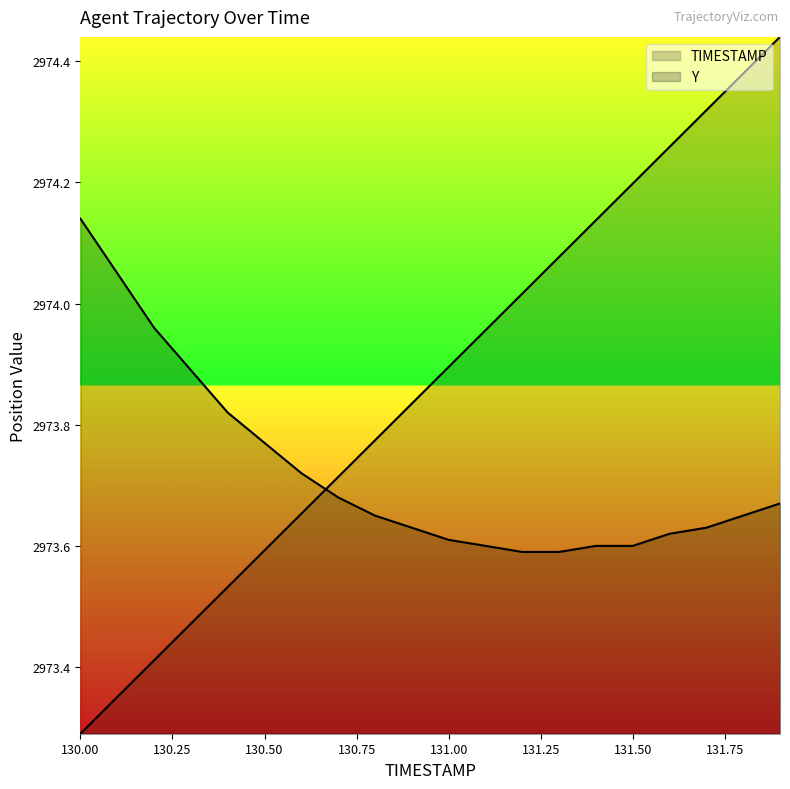

What are all the series names shown in the legend?

TIMESTAMP, Y